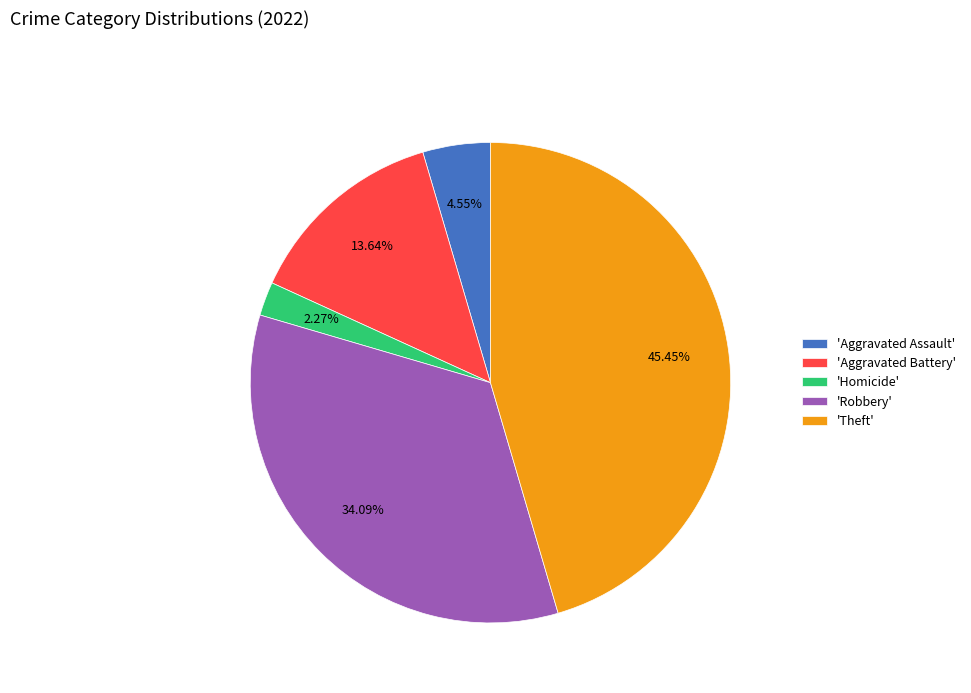

Rank the categories by value from lowest to highest.

'Homicide', 'Aggravated Assault', 'Aggravated Battery', 'Robbery', 'Theft'